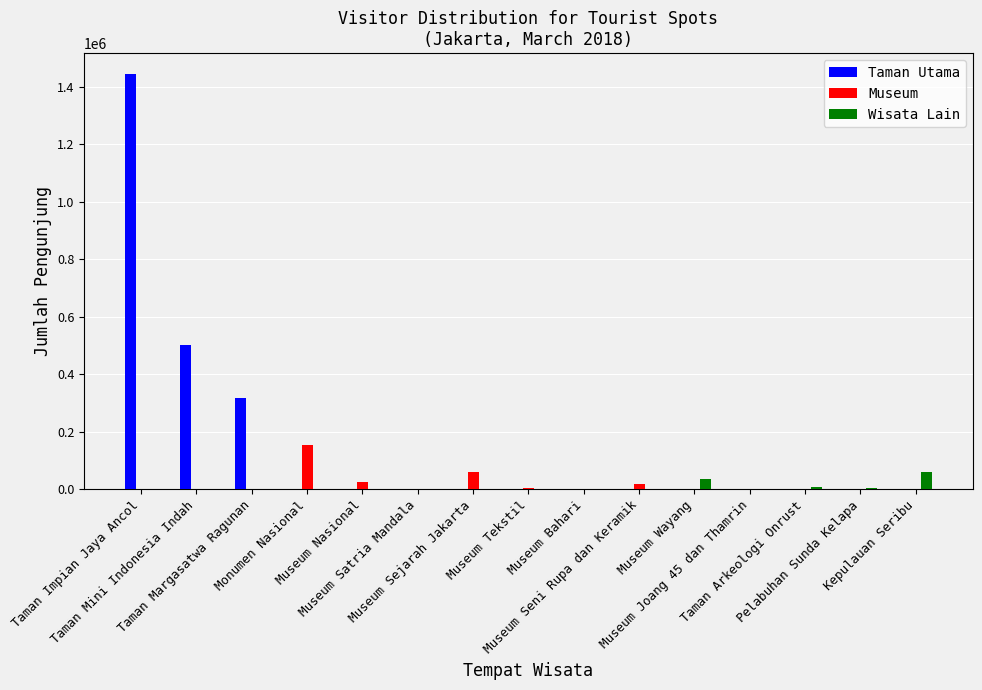

What is the sum of all Taman Utama values?

2266784